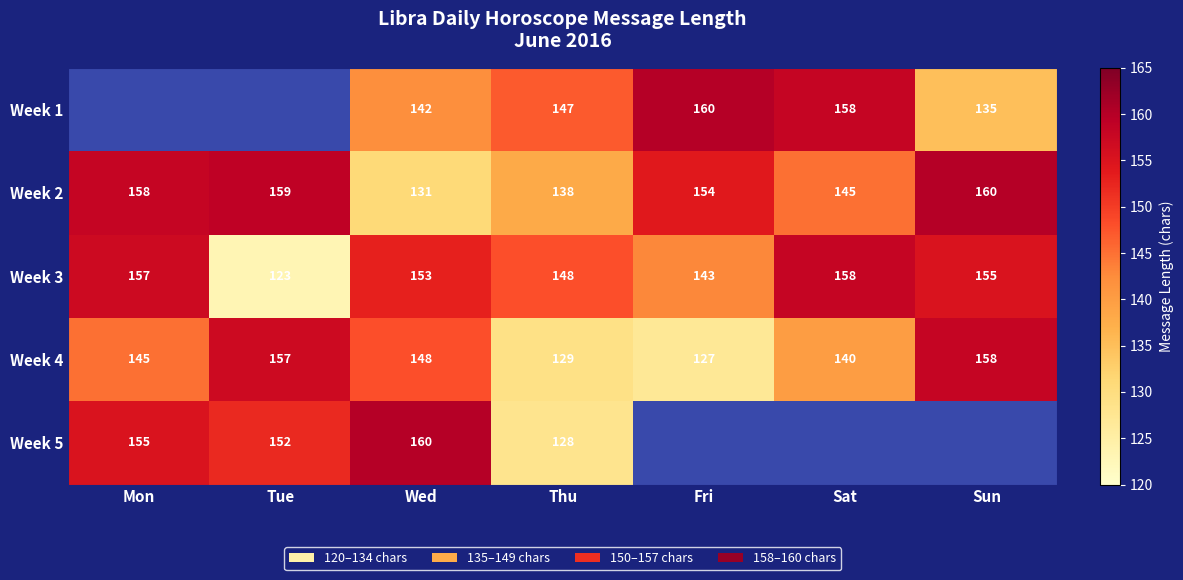

Which category has the highest value across all series?

Fri